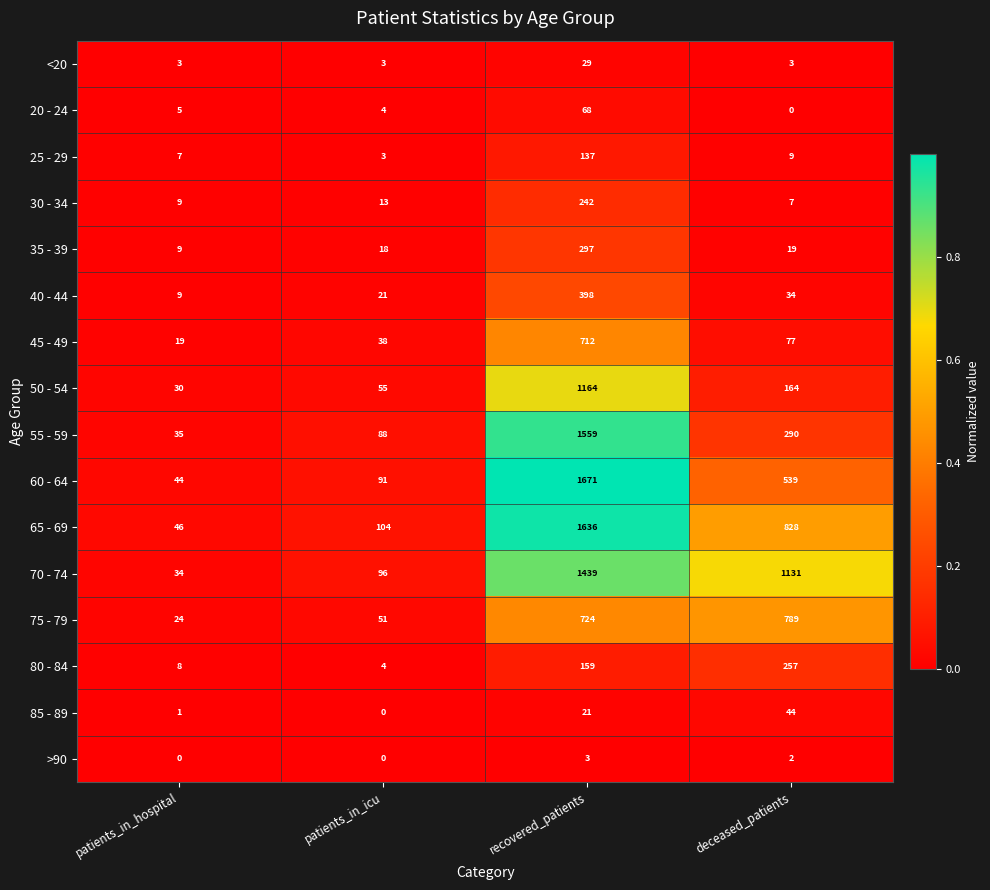

True or false: 30 - 34 has a value of 121 at recovered_patients.

False